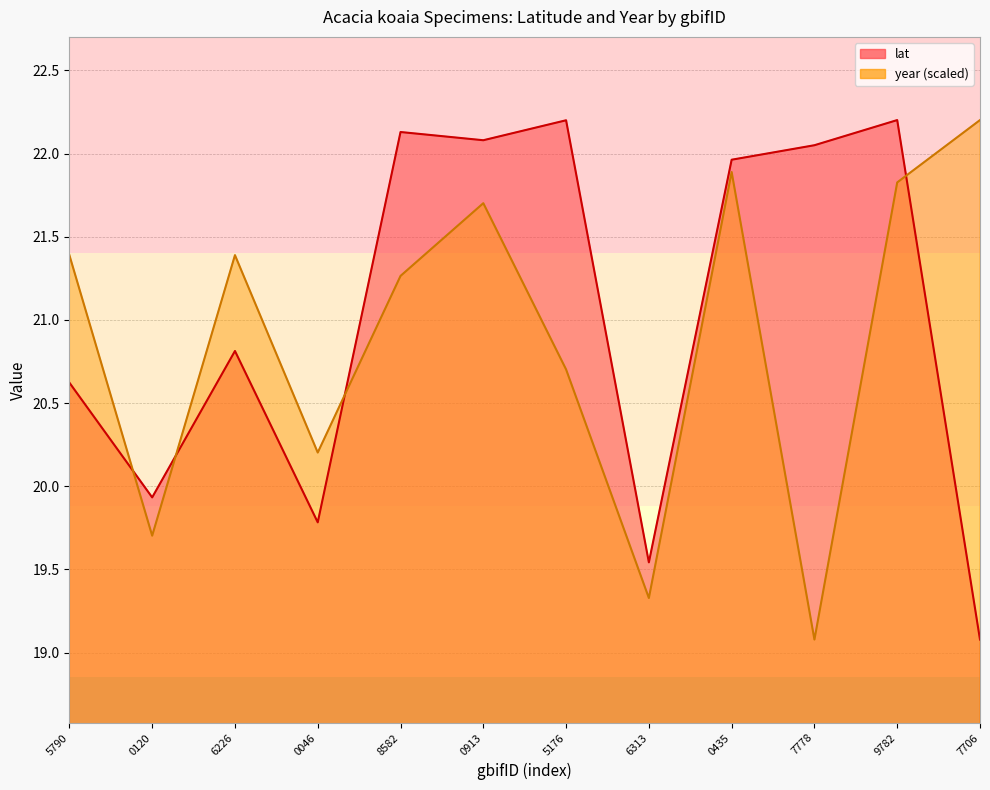

What are all the series names shown in the legend?

lat, year